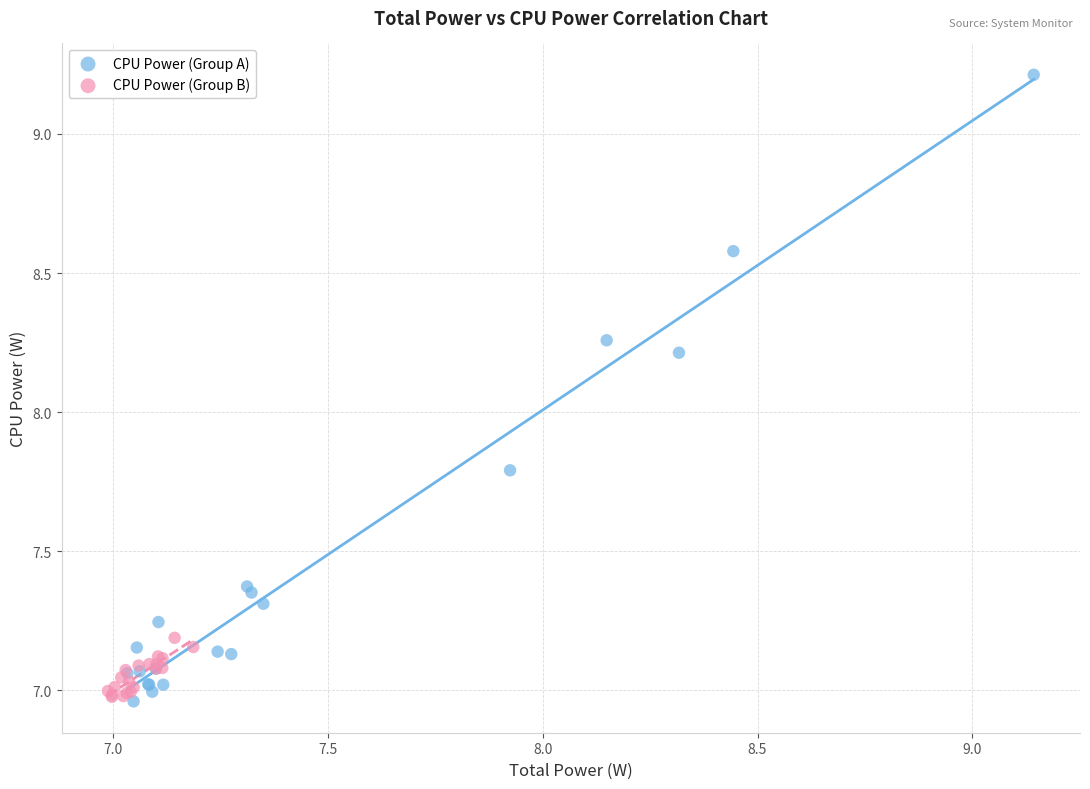

Which series has the widest spread of Y values?

CPU Power (Group A)